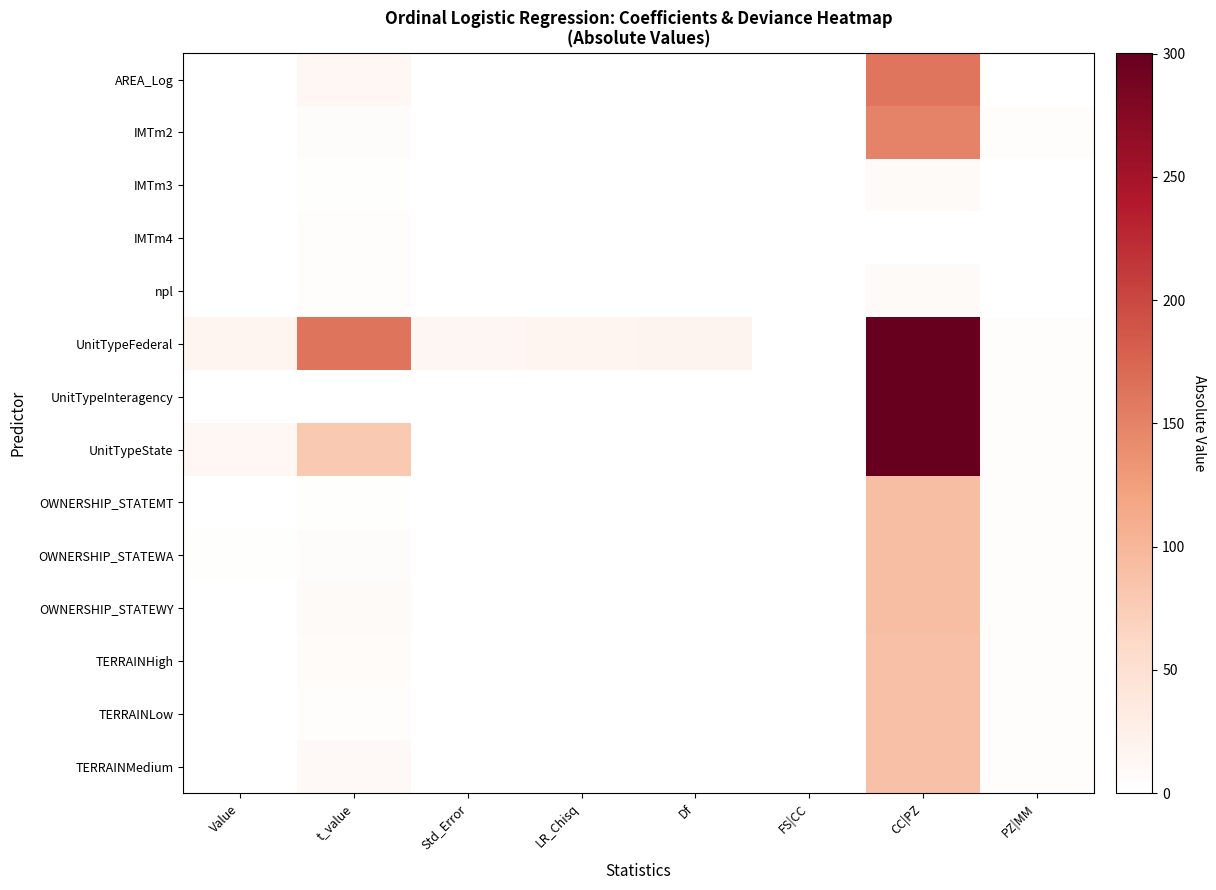

Reading left to right, what are all the values shown in this chart?

AREA_Log: Value=0.2	t_value=12.5	Std_Error=0.0	LR_Chisq=0.0	Df=0.0	FS|CC=0.0	CC|PZ=160.8	PZ|MM=1.0
IMTm2: Value=0.8	t_value=5.7	Std_Error=0.0	LR_Chisq=0.0	Df=0.0	FS|CC=0.1	CC|PZ=149.5	PZ|MM=3.0
IMTm3: Value=0.2	t_value=1.9	Std_Error=0.0	LR_Chisq=0.0	Df=0.0	FS|CC=0.1	CC|PZ=7.6	PZ|MM=1.0
IMTm4: Value=0.4	t_value=3.2	Std_Error=0.0	LR_Chisq=0.0	Df=0.0	FS|CC=0.1	CC|PZ=0.0	PZ|MM=0.0
npl: Value=0.1	t_value=2.8	Std_Error=0.0	LR_Chisq=0.0	Df=0.0	FS|CC=0.0	CC|PZ=7.6	PZ|MM=1.0
UnitTypeFederal: Value=15.8	t_value=162.8	Std_Error=14.1	LR_Chisq=15.3	Df=17.8	FS|CC=0.1	CC|PZ=300.1	PZ|MM=3.0
UnitTypeInteragency: Value=0.3	t_value=0.0	Std_Error=0.0	LR_Chisq=0.0	Df=0.0	FS|CC=0.0	CC|PZ=300.1	PZ|MM=3.0
UnitTypeState: Value=13.2	t_value=79.0	Std_Error=0.0	LR_Chisq=0.0	Df=0.0	FS|CC=0.2	CC|PZ=300.1	PZ|MM=3.0
OWNERSHIP_STATEMT: Value=0.1	t_value=1.4	Std_Error=0.0	LR_Chisq=0.0	Df=0.0	FS|CC=0.1	CC|PZ=91.3	PZ|MM=3.0
OWNERSHIP_STATEWA: Value=1.8	t_value=3.8	Std_Error=0.0	LR_Chisq=0.0	Df=0.0	FS|CC=0.5	CC|PZ=91.3	PZ|MM=3.0
OWNERSHIP_STATEWY: Value=0.7	t_value=7.8	Std_Error=0.0	LR_Chisq=0.0	Df=0.0	FS|CC=0.1	CC|PZ=91.3	PZ|MM=3.0
TERRAINHigh: Value=0.4	t_value=6.0	Std_Error=0.0	LR_Chisq=0.0	Df=0.0	FS|CC=0.1	CC|PZ=88.6	PZ|MM=3.0
TERRAINLow: Value=1.0	t_value=2.6	Std_Error=0.0	LR_Chisq=0.0	Df=0.0	FS|CC=0.4	CC|PZ=88.6	PZ|MM=3.0
TERRAINMedium: Value=0.9	t_value=9.0	Std_Error=0.0	LR_Chisq=0.0	Df=0.0	FS|CC=0.1	CC|PZ=88.6	PZ|MM=3.0